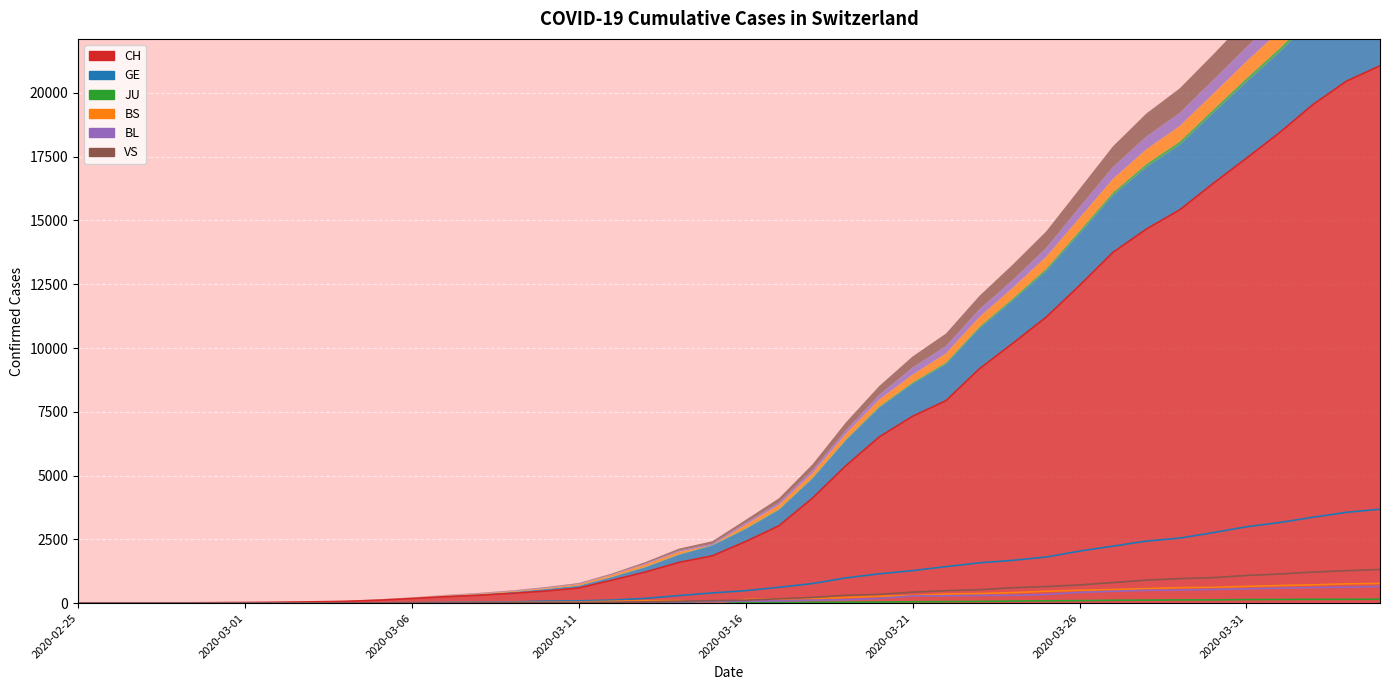

Reading right to left, transcribe all the data shown in this chart.

CH: 21065	20465	19552	18451	17442	16449	15416	14662	13749	12452	11210	10185	9187	7939	7326	6515	5388	4116	3037	2415	1856	1598	1222	904	595	473	385	308	253	181	116	71	52	36	26	19	12	6	2	1
GE: 3683	3561	3369	3161	2994	2764	2550	2433	2234	2041	1809	1679	1582	1432	1276	1150	991	769	623	490	401	298	188	121	90	79	49	40	30	18	13	9	9	7	7	5	3	1	1	0
JU: 154	149	149	145	140	128	127	119	114	100	92	82	69	61	54	44	36	32	29	25	19	18	17	12	7	7	7	5	5	4	4	2	2	1	1	1	1	1	0	0
BS: 771	758	718	691	657	621	609	573	534	505	466	414	376	358	299	272	222	182	165	144	0	100	92	73	49	33	28	24	21	15	8	3	3	1	1	1	1	1	0	0
BL: 656	625	610	588	561	539	511	502	466	422	341	306	302	289	282	184	134	116	89	76	54	47	42	26	26	22	20	19	15	6	6	2	2	2	2	2	1	0	0	0
VS: 1319	1273	1218	1145	1085	1000	964	902	808	715	651	606	527	490	433	346	311	225	173	116	98	76	53	30	22	17	12	7	0	6	5	4	3	3	2	1	1	0	0	0